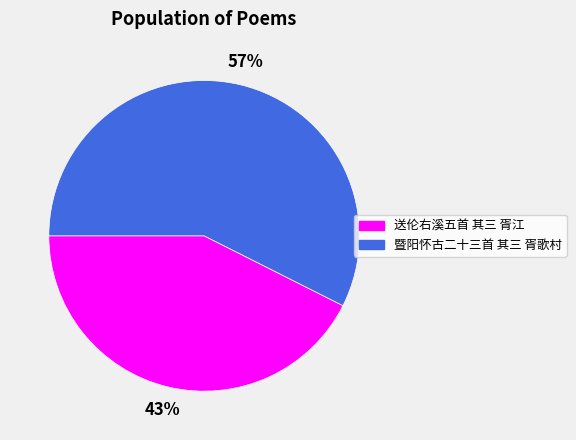

Between 送伦右溪五首 其三 胥江 and 暨阳怀古二十三首 其三 胥歌村, which is larger?

暨阳怀古二十三首 其三 胥歌村